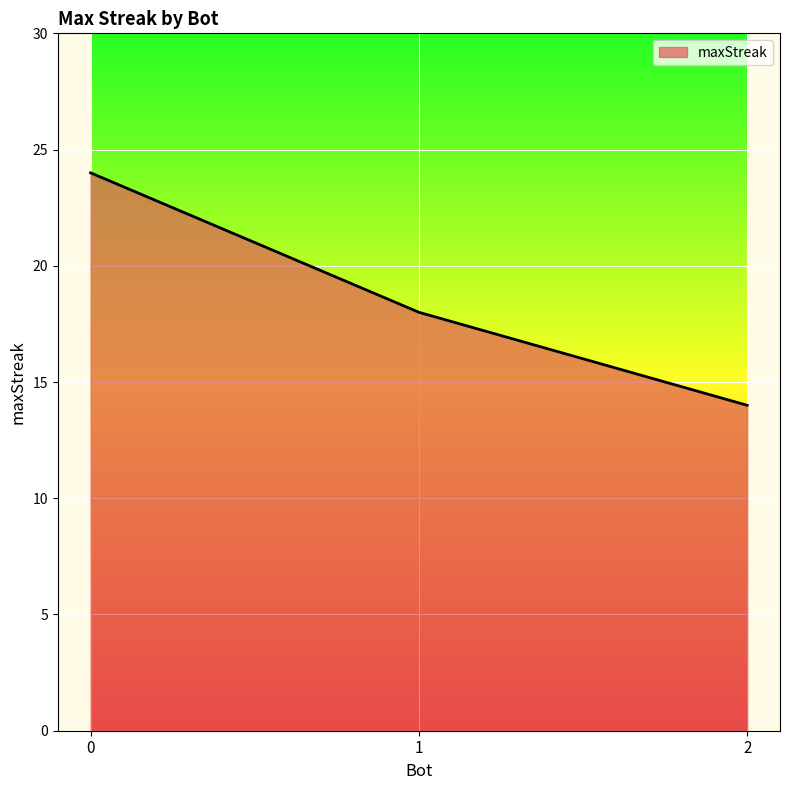

What is the minimum value shown in the chart?

14